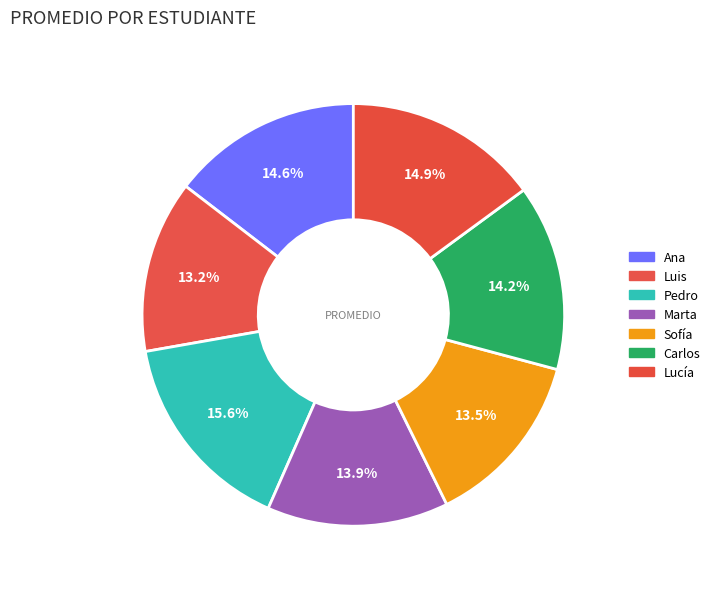

How many segments does this pie chart have?

7